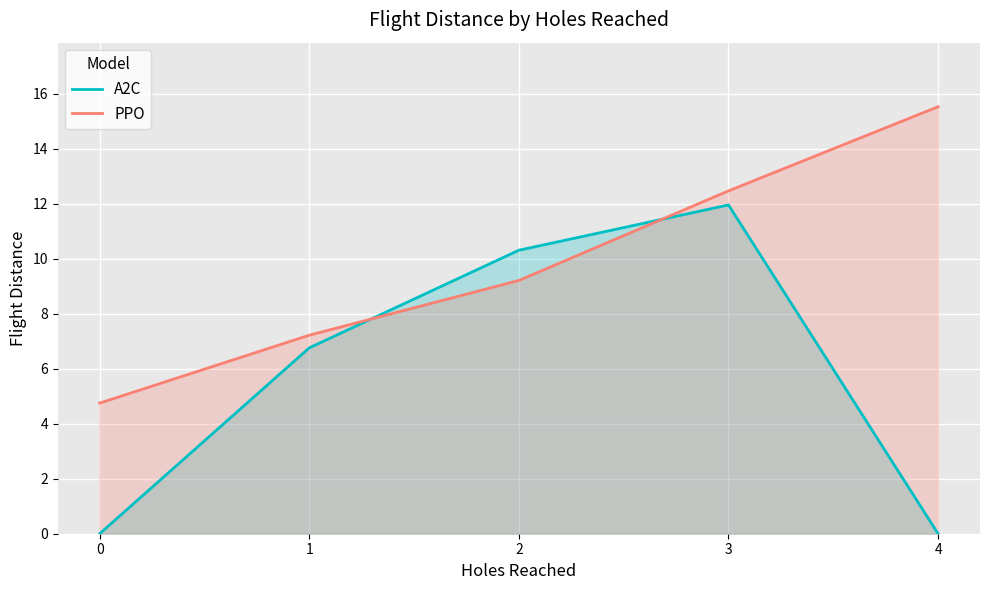

What is the difference between the second highest and minimum values in the A2C series?

10.3